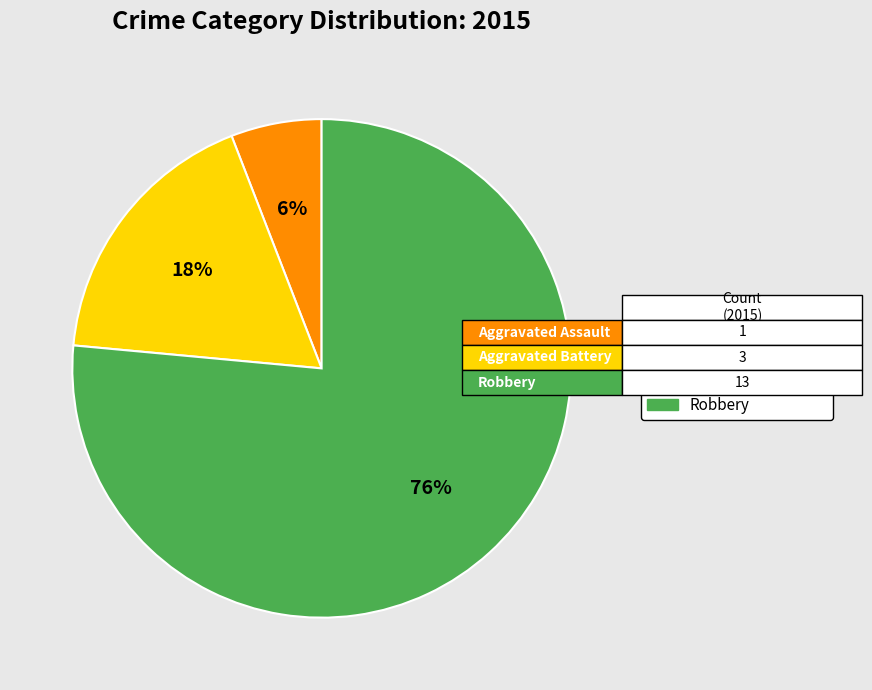

Between Aggravated Battery and Aggravated Assault, which is larger?

Aggravated Battery